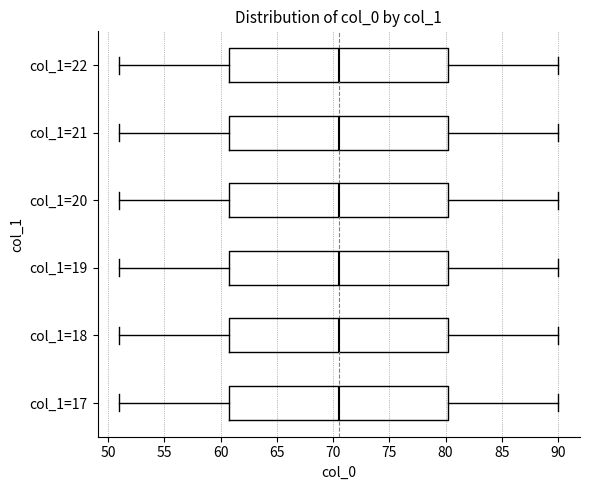

Reading bottom to top, read every box against the x-axis: the position of its median line, the range the box covers, and the ends of its whiskers. The values are not printed on the chart, so give them approximately, as read against the axis.

col_1=17: median 70.5, box 61.0 to 80.5, whiskers 51.0 to 90.0
col_1=18: median 70.5, box 61.0 to 80.5, whiskers 51.0 to 90.0
col_1=19: median 70.5, box 61.0 to 80.5, whiskers 51.0 to 90.0
col_1=20: median 70.5, box 61.0 to 80.5, whiskers 51.0 to 90.0
col_1=21: median 70.5, box 61.0 to 80.5, whiskers 51.0 to 90.0
col_1=22: median 70.5, box 61.0 to 80.5, whiskers 51.0 to 90.0